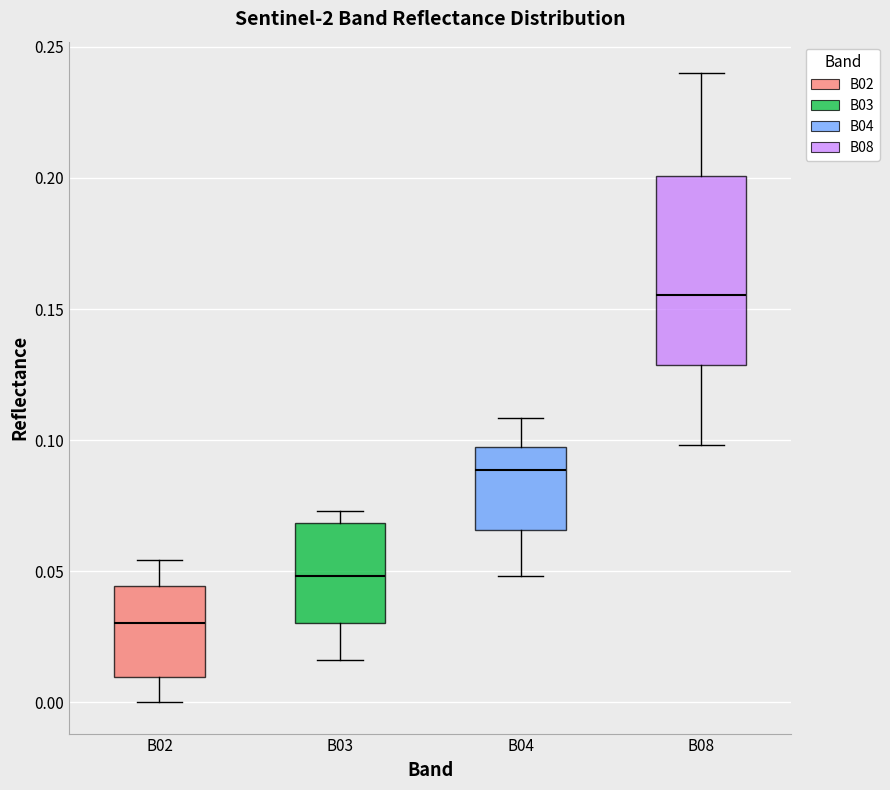

Reading left to right, read every box against the y-axis: the position of its median line, the range the box covers, and the ends of its whiskers. The values are not printed on the chart, so give them approximately, as read against the axis.

B02: median 0.030, box 0.010 to 0.045, whiskers 0.000 to 0.055
B03: median 0.050, box 0.030 to 0.070, whiskers 0.015 to 0.075
B04: median 0.090, box 0.065 to 0.100, whiskers 0.050 to 0.110
B08: median 0.155, box 0.130 to 0.200, whiskers 0.100 to 0.240